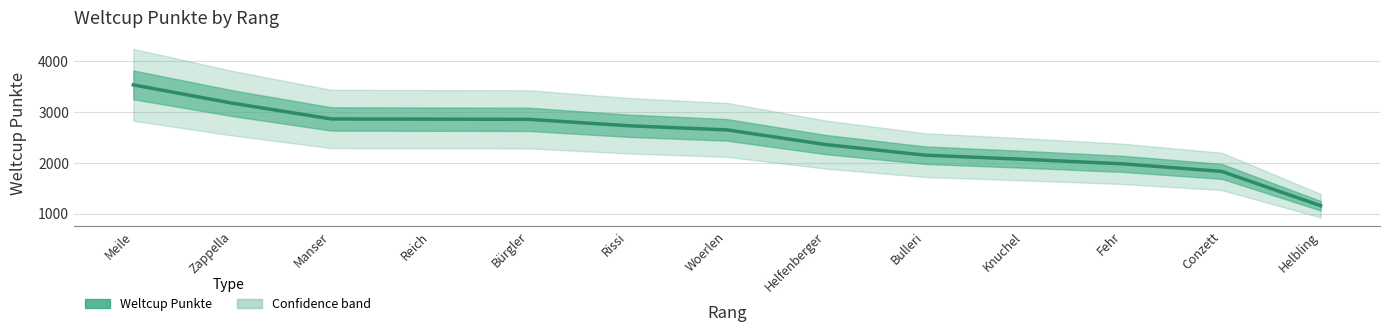

True or false: there are more than 2 points higher than both neighbors.

False